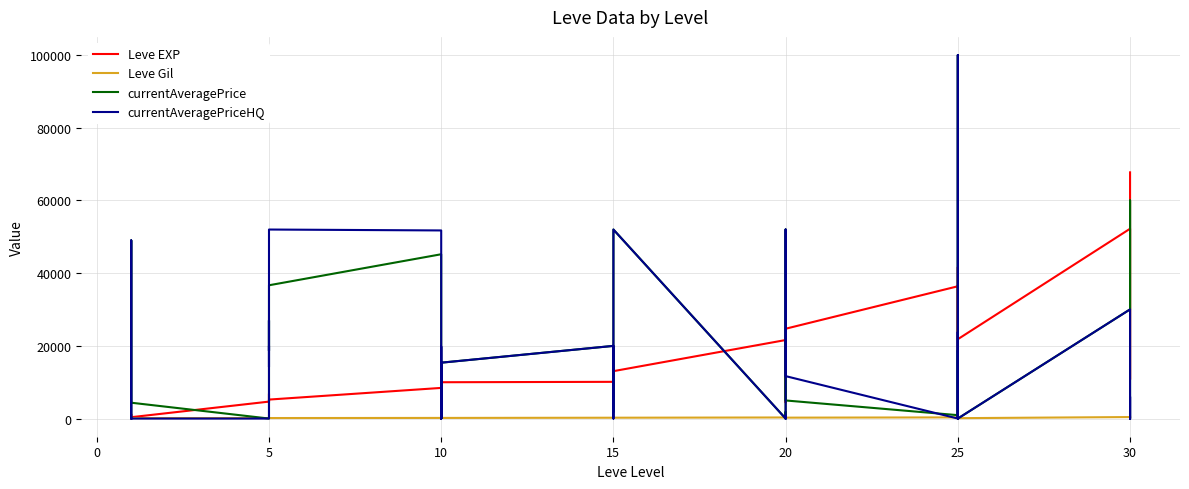

How many interior local valleys does the currentAveragePrice series have?

9